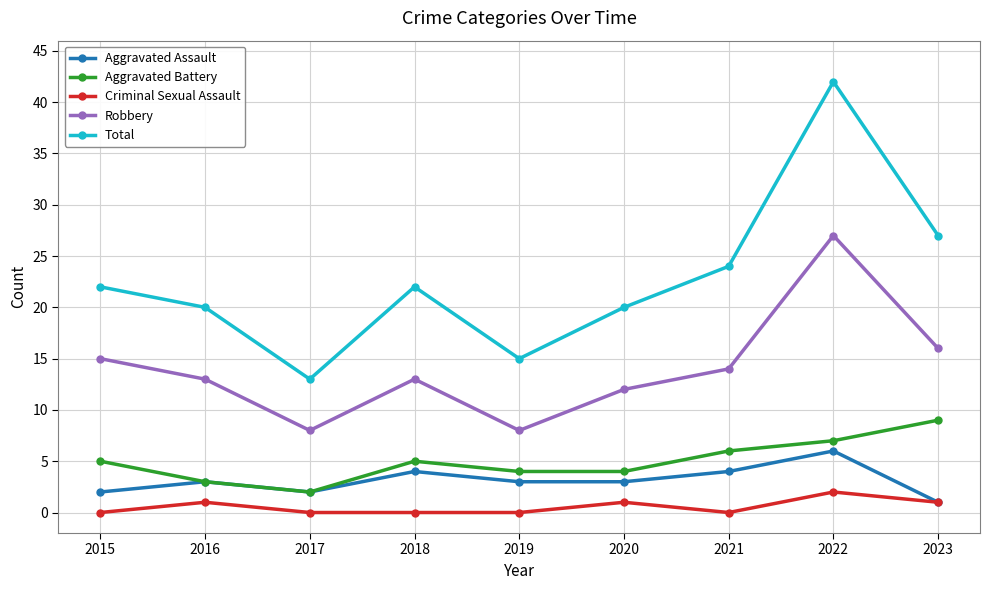

Rank the series at 2020 from lowest to highest value.

Criminal Sexual Assault, Aggravated Assault, Aggravated Battery, Robbery, Total